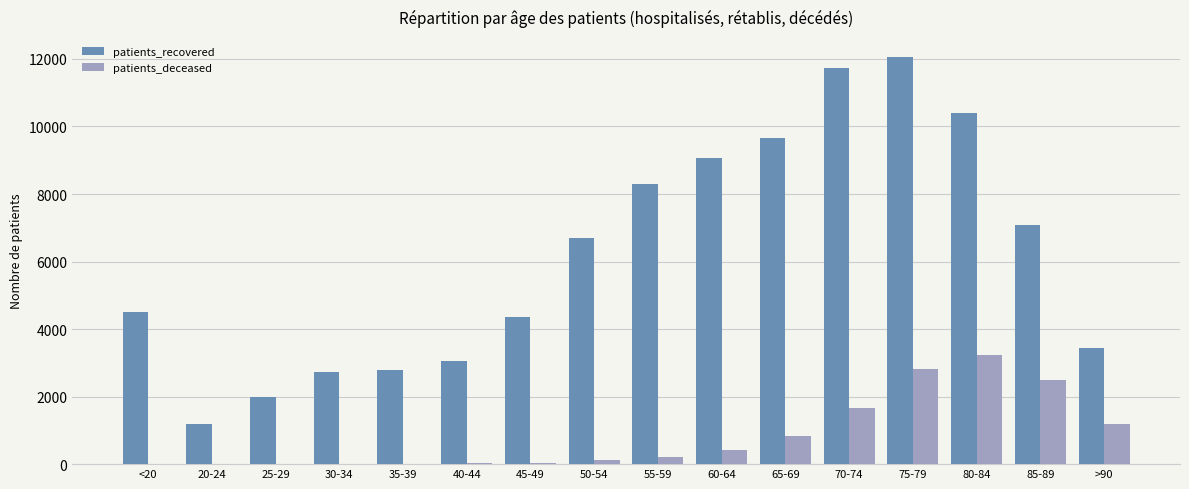

Which series changed the most between 40-44 and 75-79?

patients_recovered